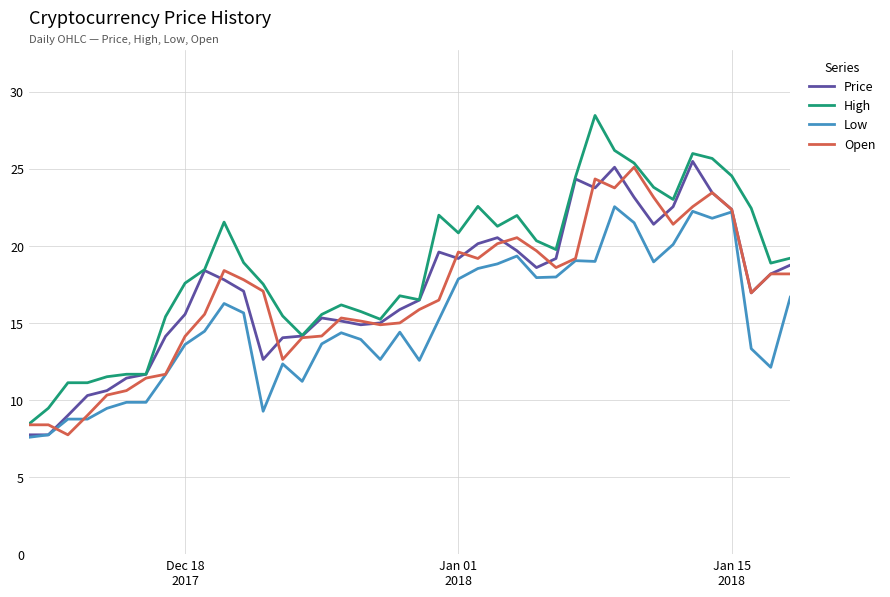

What is the maximum value for High?

28.5